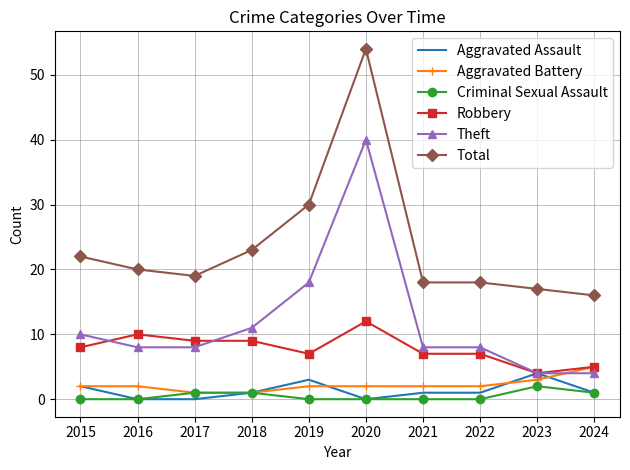

Is the value of Robbery at 2023 greater than the value of Aggravated Battery at 2018?

Yes